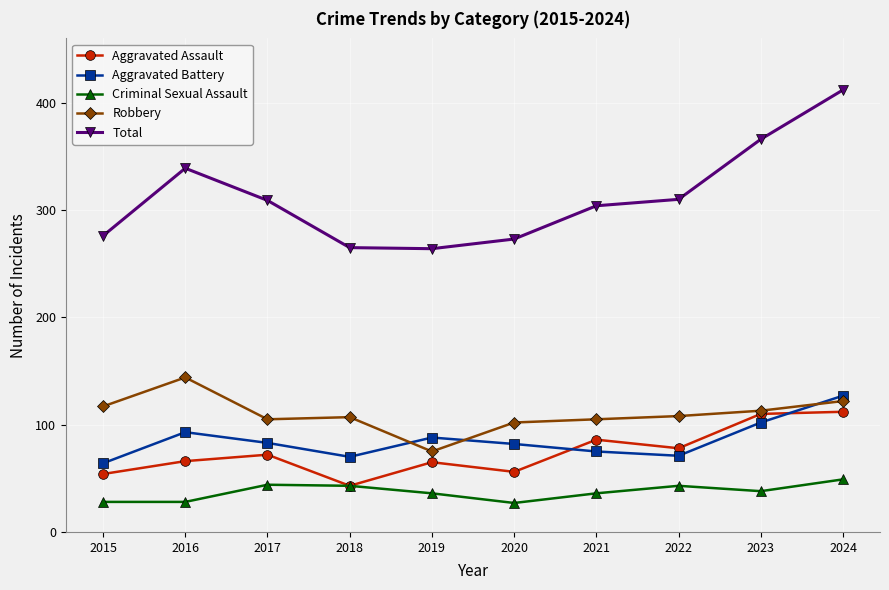

What are all the series names shown in the legend?

Aggravated Assault, Aggravated Battery, Criminal Sexual Assault, Robbery, Total